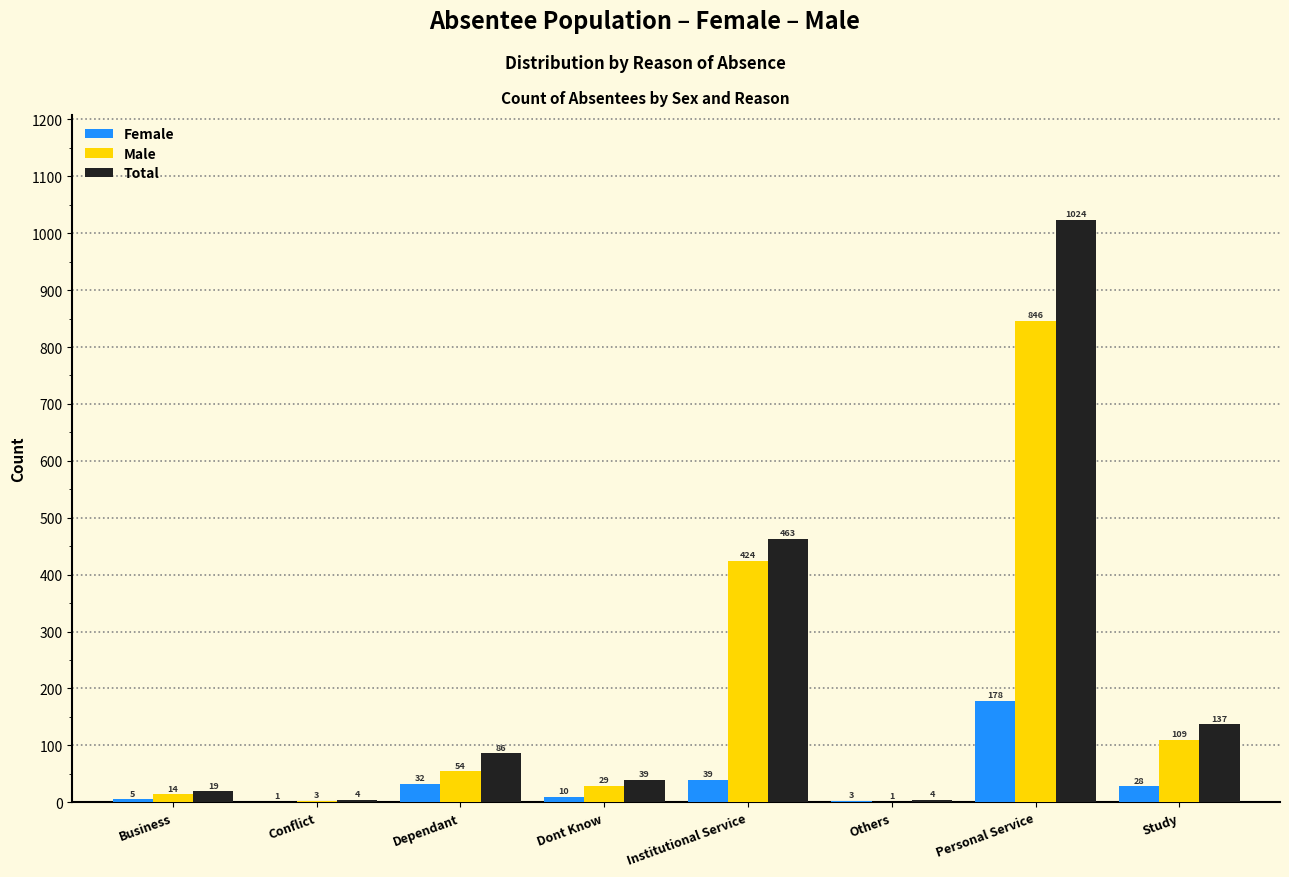

Reading left to right, extract all data points from this chart.

Female: Business=5	Conflict=1	Dependant=32	Dont Know=10	Institutional Service=39	Others=3	Personal Service=178	Study=28
Male: Business=14	Conflict=3	Dependant=54	Dont Know=29	Institutional Service=424	Others=1	Personal Service=846	Study=109
Total: Business=19	Conflict=4	Dependant=86	Dont Know=39	Institutional Service=463	Others=4	Personal Service=1024	Study=137